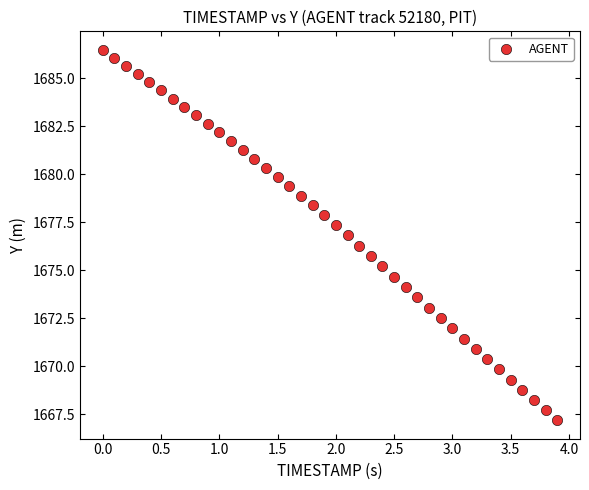

What is the range of X values (max minus min)?

3.9